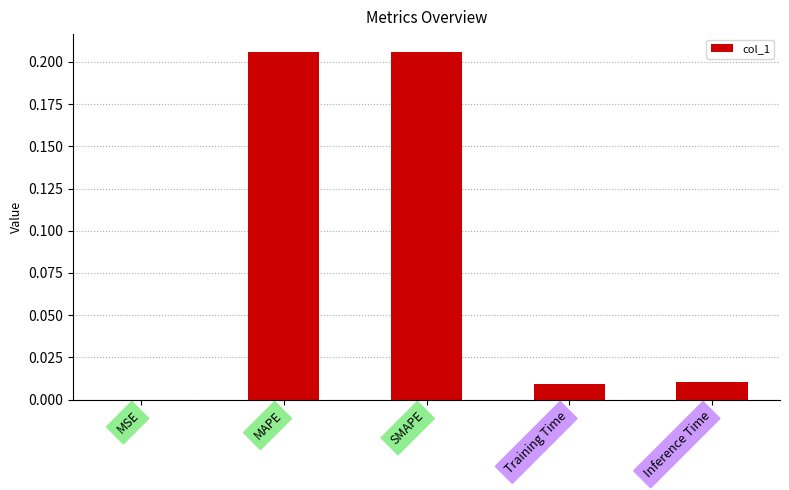

Between Training Time and MAPE, which is larger?

MAPE